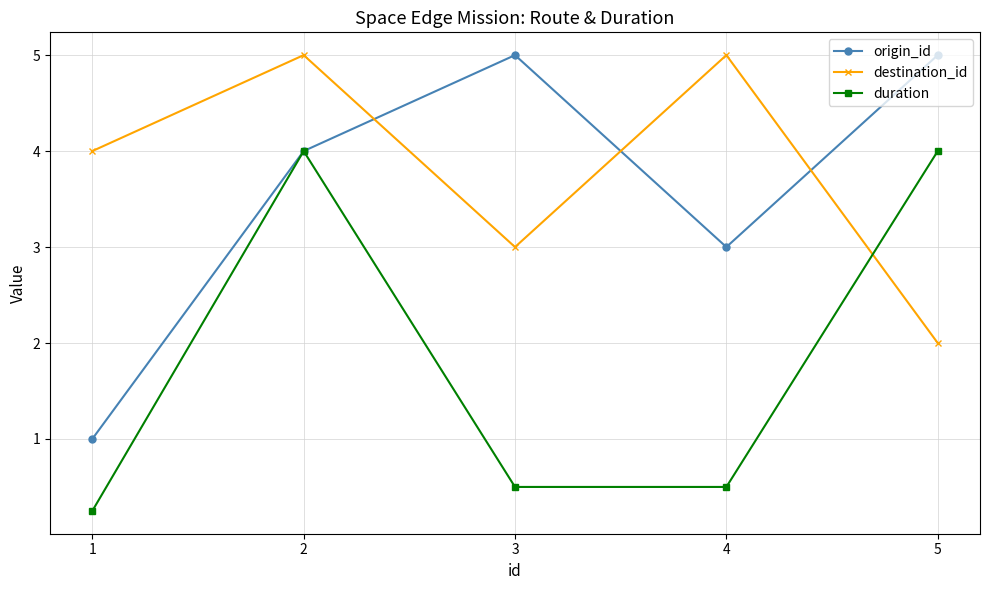

Is it true that origin_id equals 5.0 at 5?

True